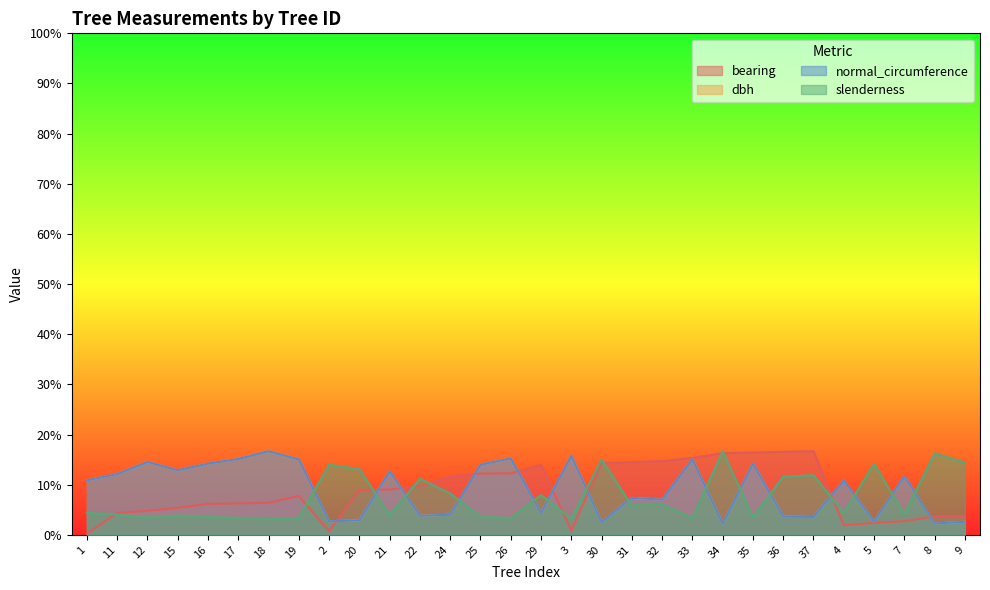

True or false: slenderness has more than 2 points higher than both neighbors.

True